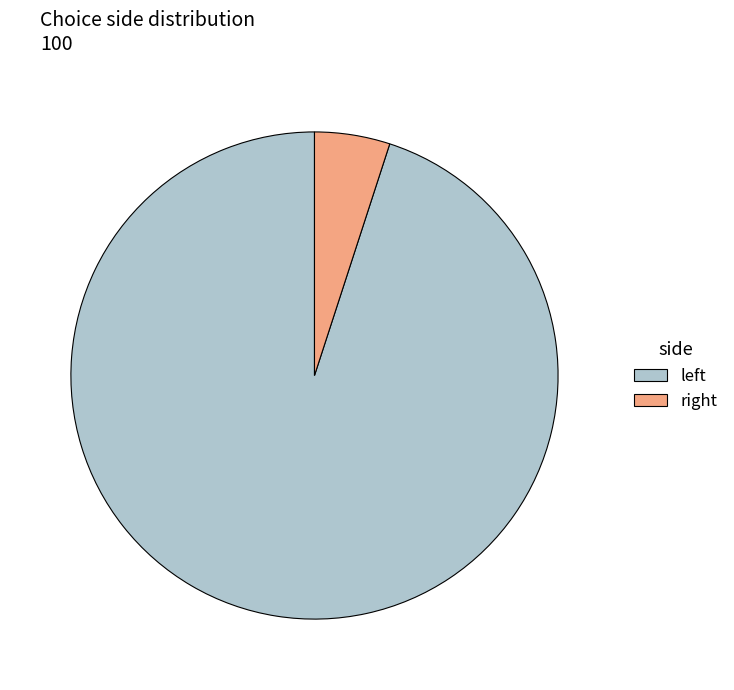

What is the majority slice?

left